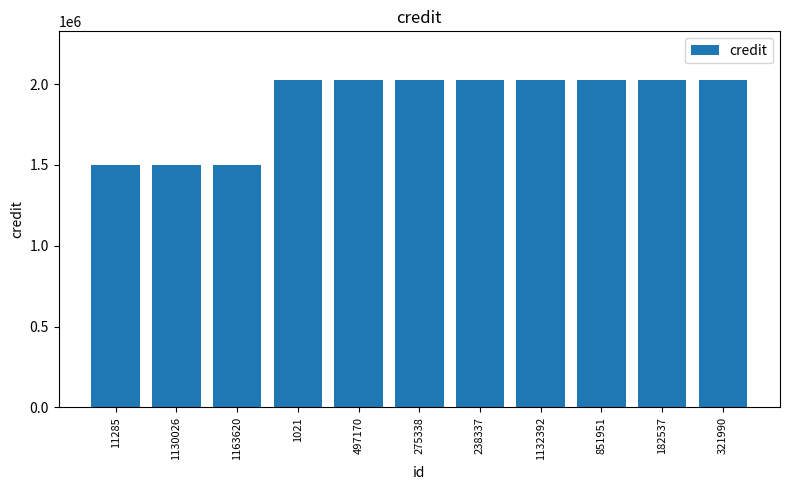

Reading left to right, extract all data points from this chart.

11285=1501179	1130026=1501179	1163620=1501179	1021=2022771	497170=2022771	275338=2022771	238337=2022771	1132392=2022771	851951=2022771	182537=2022771	321990=2022771